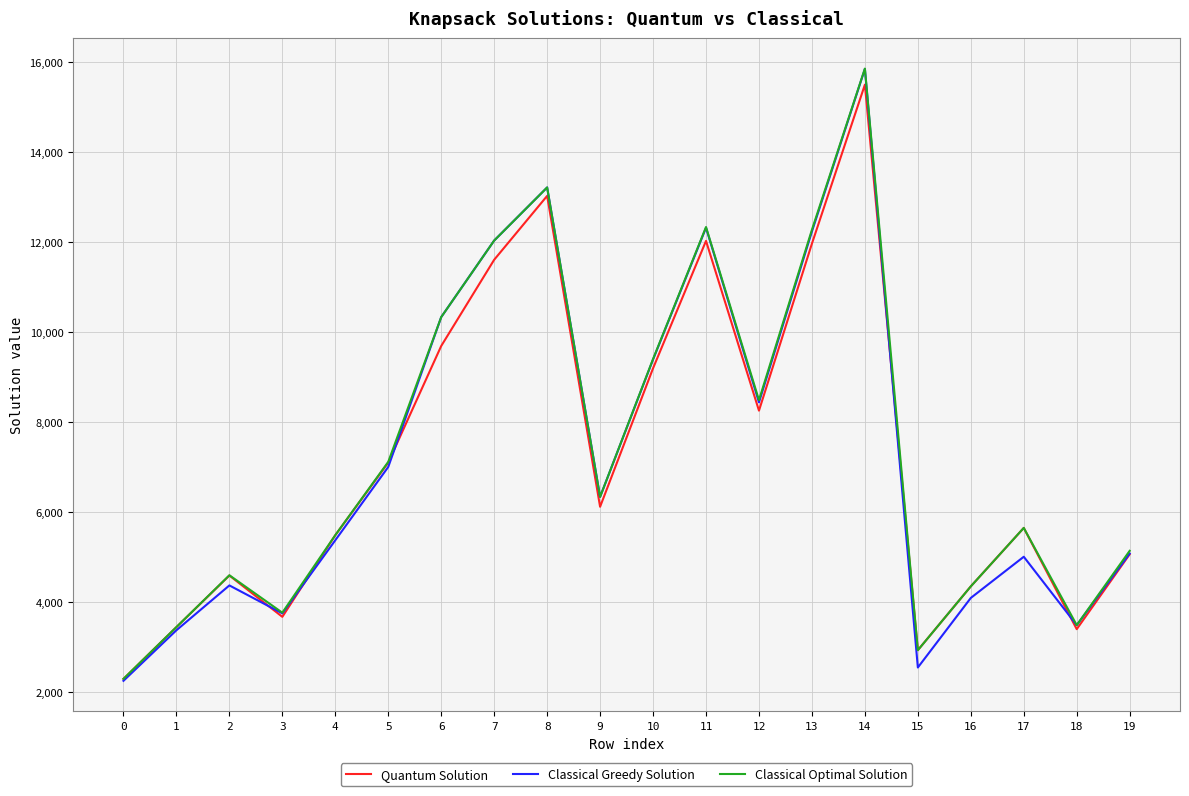

What is the minimum value for Classical Optimal Solution?

2302